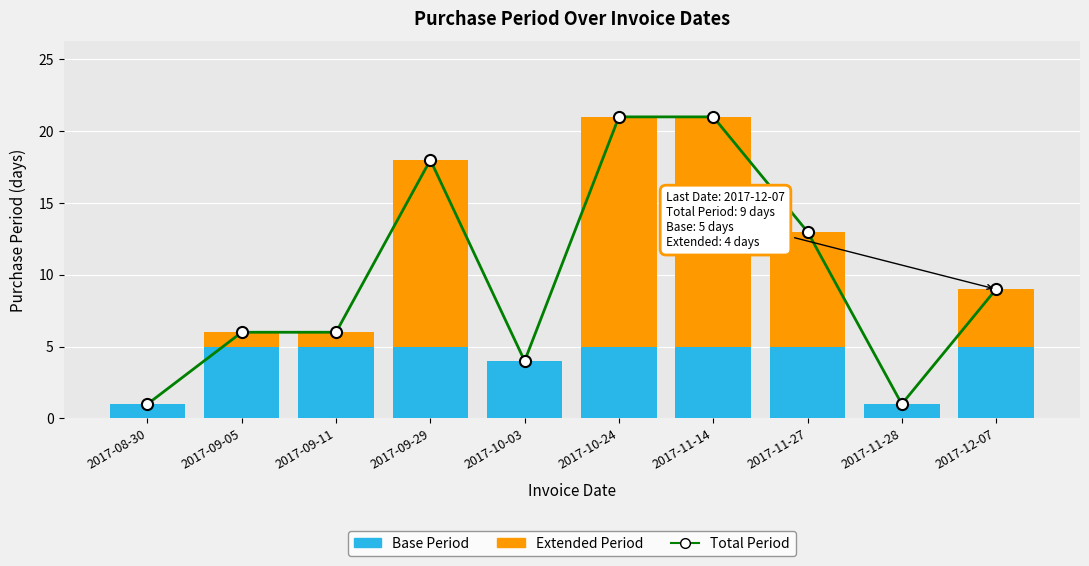

What is the difference between the second highest and minimum values in the Base Period series?

4